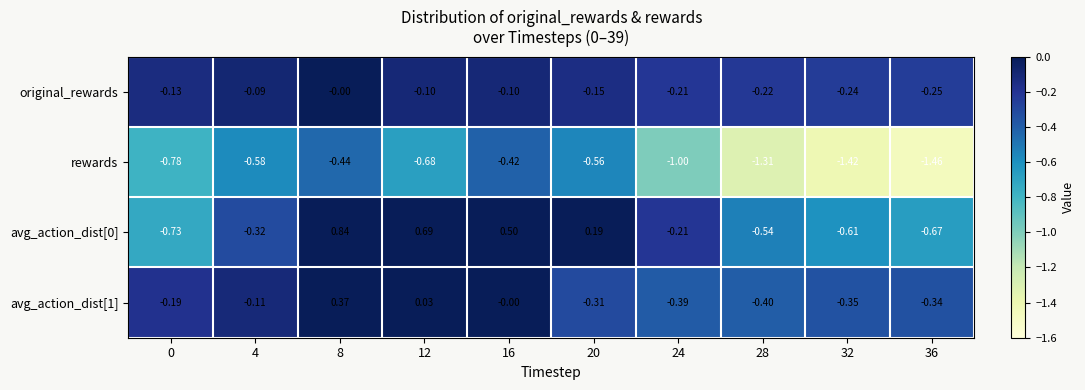

Is the value of rewards at 8 greater than the value of original_rewards at 32?

No